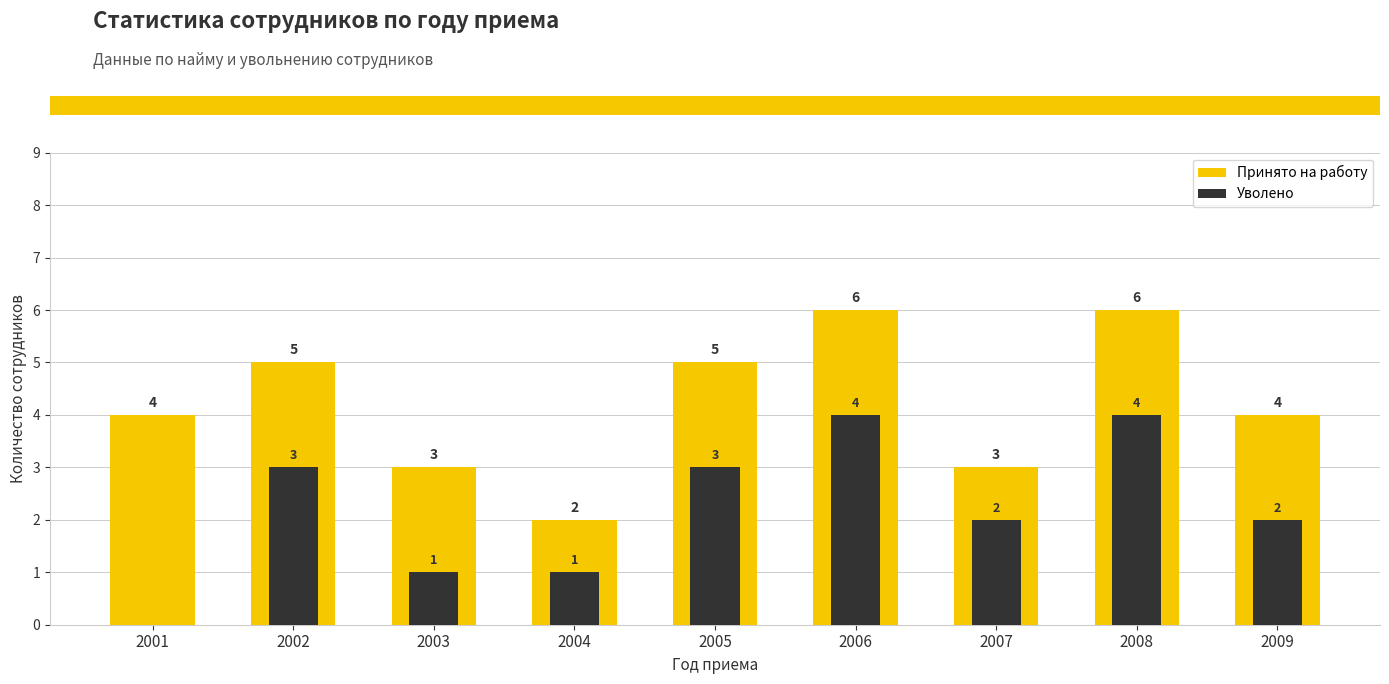

Count the Принято на работу values in the range 3 to 5.

6